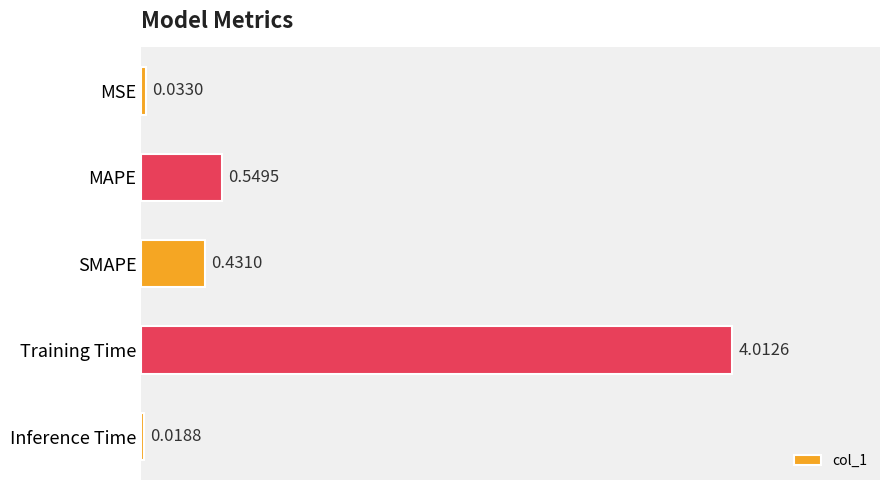

What is the greatest value displayed?

4.0